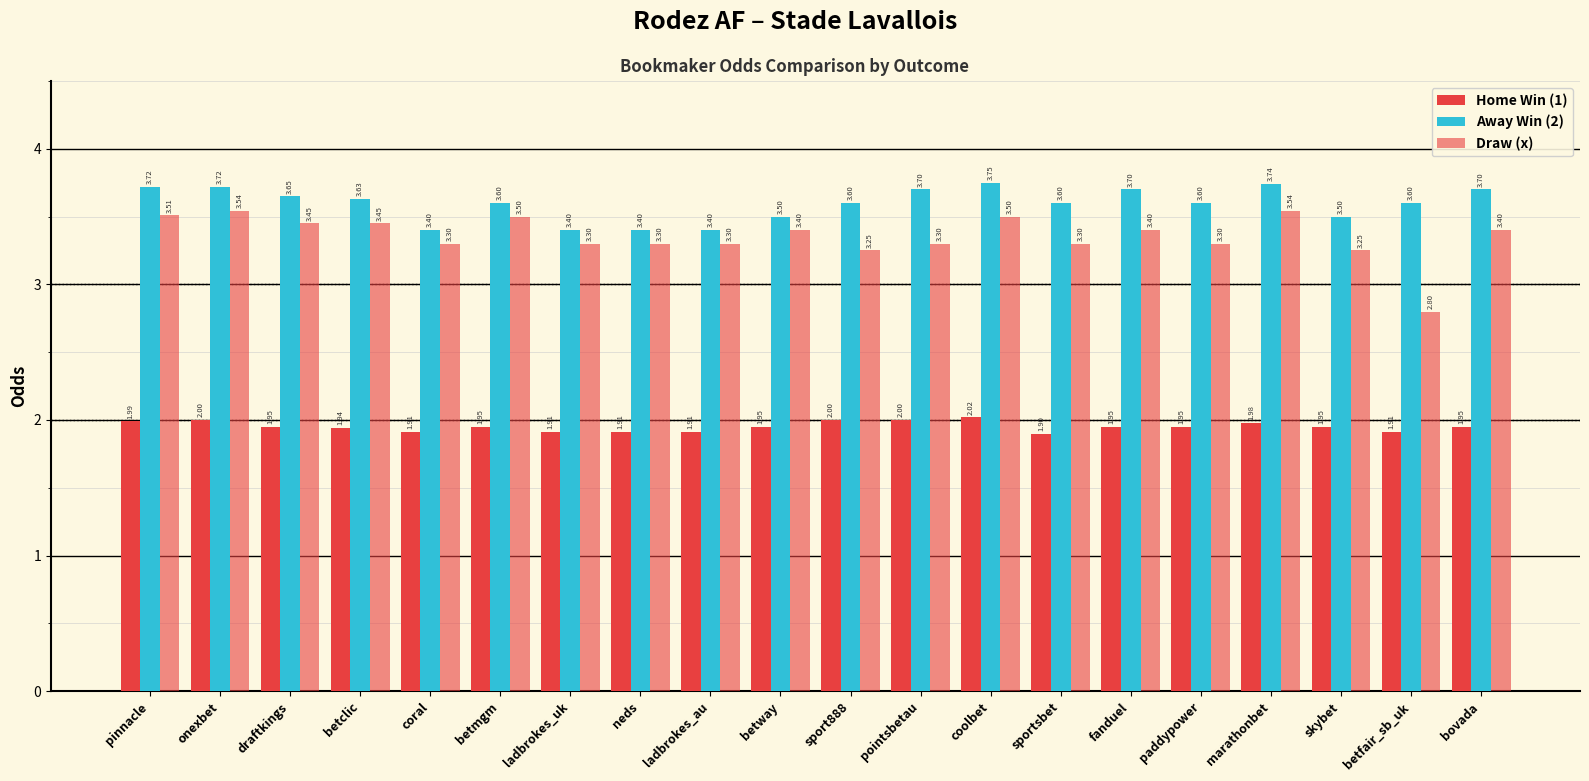

What is the average value of the Draw (x) series?

3.4